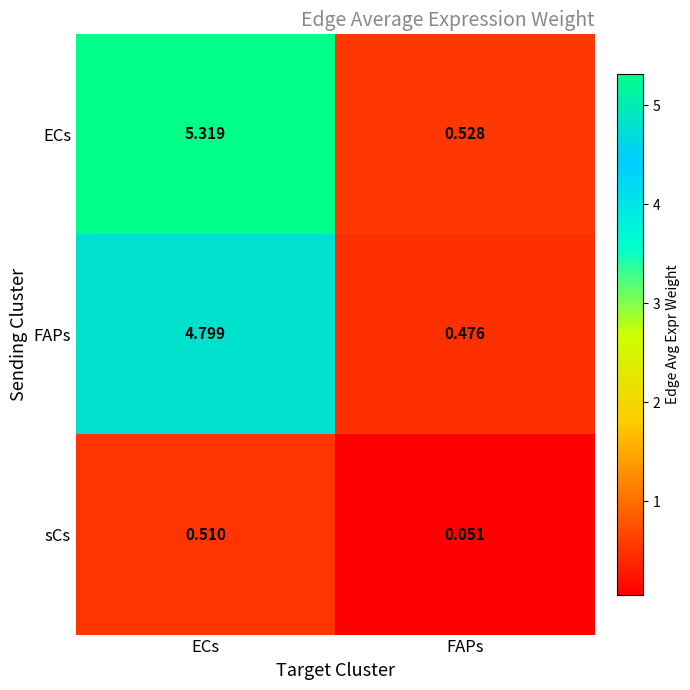

At which category does the chart reach its peak across all series?

ECs